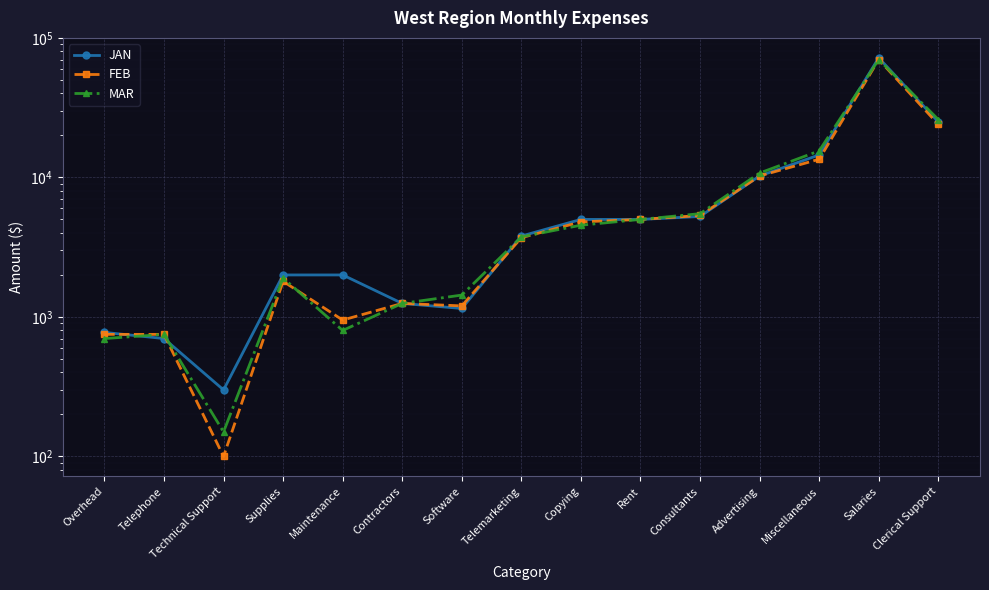

Which category has the lowest value in the FEB series?

Technical Support